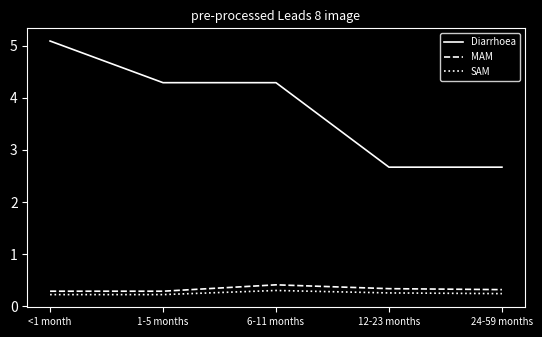

Does the chart have visible grid lines?

No